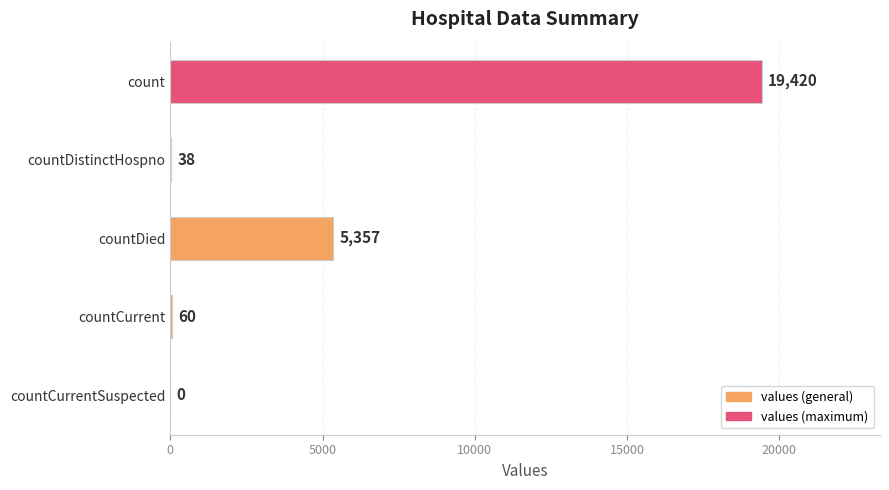

How many positive values are there?

4